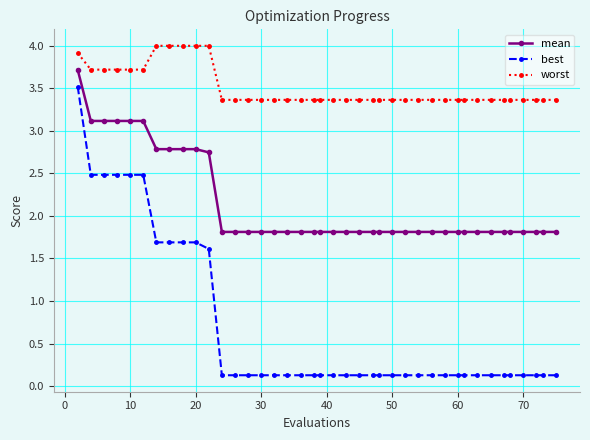

Rank the series by their average value, from highest to lowest.

worst, mean, best